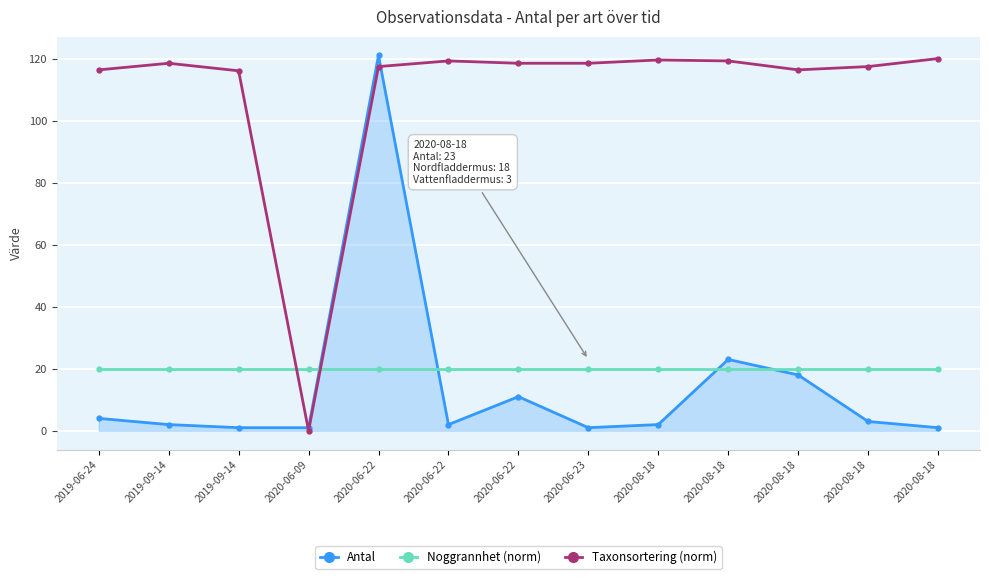

True or false: Noggrannhet (norm) and Taxonsortering (norm) cross at least once.

True